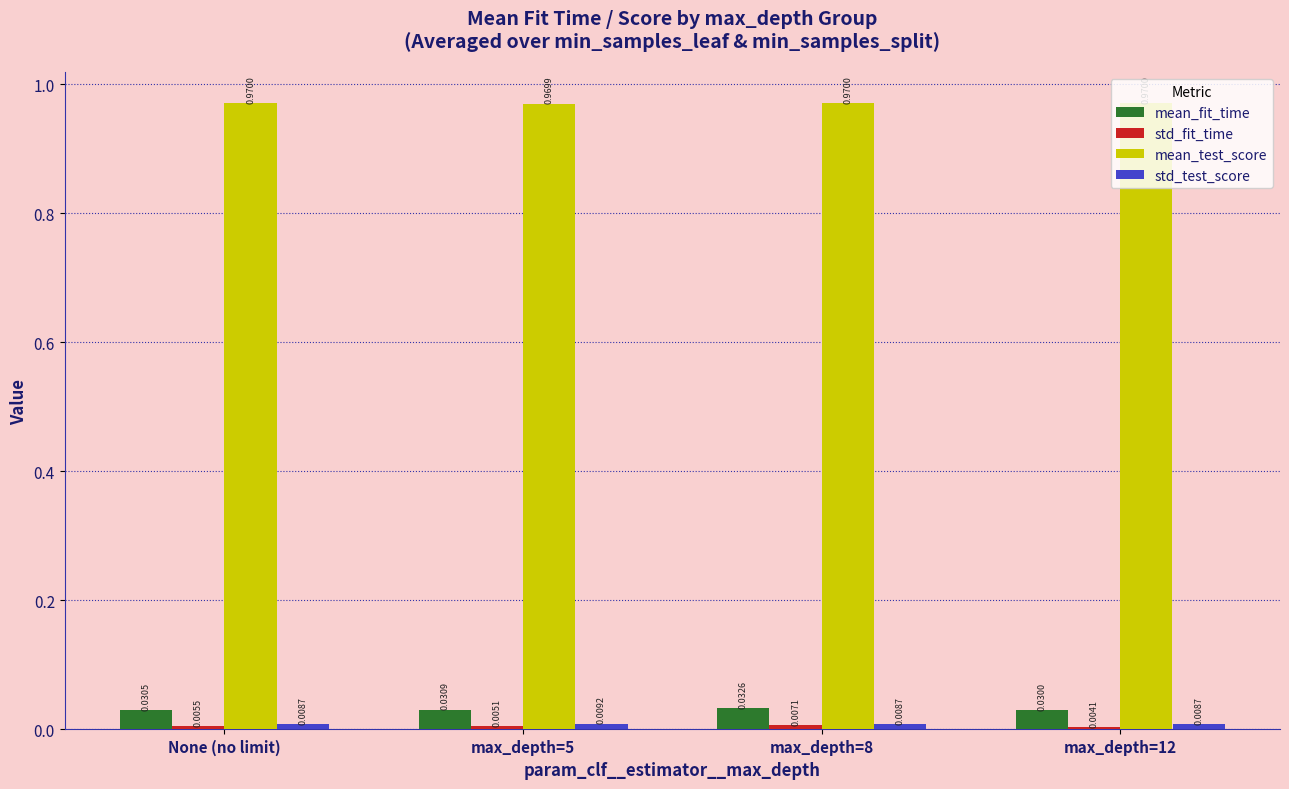

At which category is the sum across all series the highest?

max_depth=8